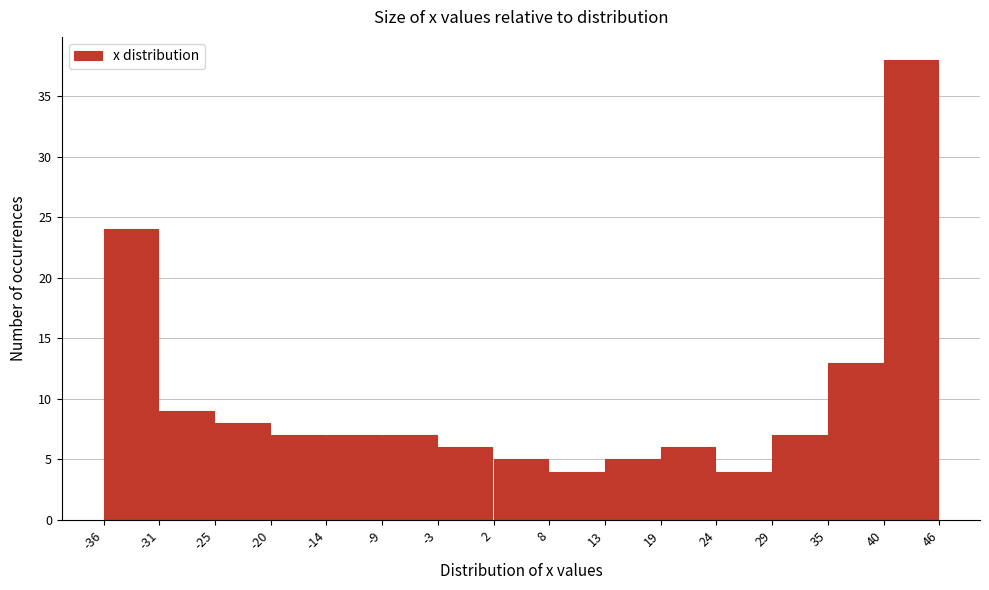

Which range on the x-axis has the tallest bar?

40 to 46